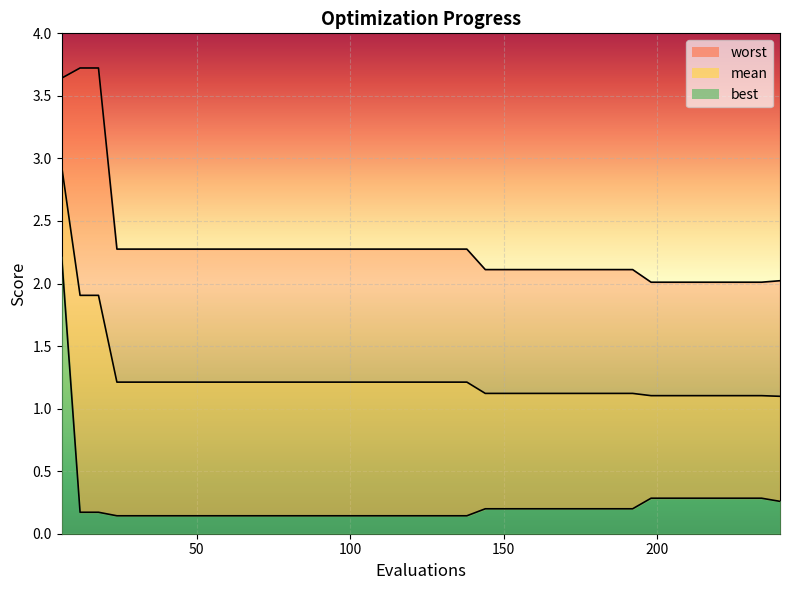

Reading right to left, what are all the values shown in this chart?

mean: 1.1	1.1	1.1	1.1	1.1	1.1	1.1	1.1	1.1	1.1	1.1	1.1	1.1	1.1	1.1	1.1	1.1	1.2	1.2	1.2	1.2	1.2	1.2	1.2	1.2	1.2	1.2	1.2	1.2	1.2	1.2	1.2	1.2	1.2	1.2	1.2	1.2	1.9	1.9	2.9
best: 0.3	0.3	0.3	0.3	0.3	0.3	0.3	0.3	0.2	0.2	0.2	0.2	0.2	0.2	0.2	0.2	0.2	0.1	0.1	0.1	0.1	0.1	0.1	0.1	0.1	0.1	0.1	0.1	0.1	0.1	0.1	0.1	0.1	0.1	0.1	0.1	0.1	0.2	0.2	2.2
worst: 2.0	2.0	2.0	2.0	2.0	2.0	2.0	2.0	2.1	2.1	2.1	2.1	2.1	2.1	2.1	2.1	2.1	2.3	2.3	2.3	2.3	2.3	2.3	2.3	2.3	2.3	2.3	2.3	2.3	2.3	2.3	2.3	2.3	2.3	2.3	2.3	2.3	3.7	3.7	3.6